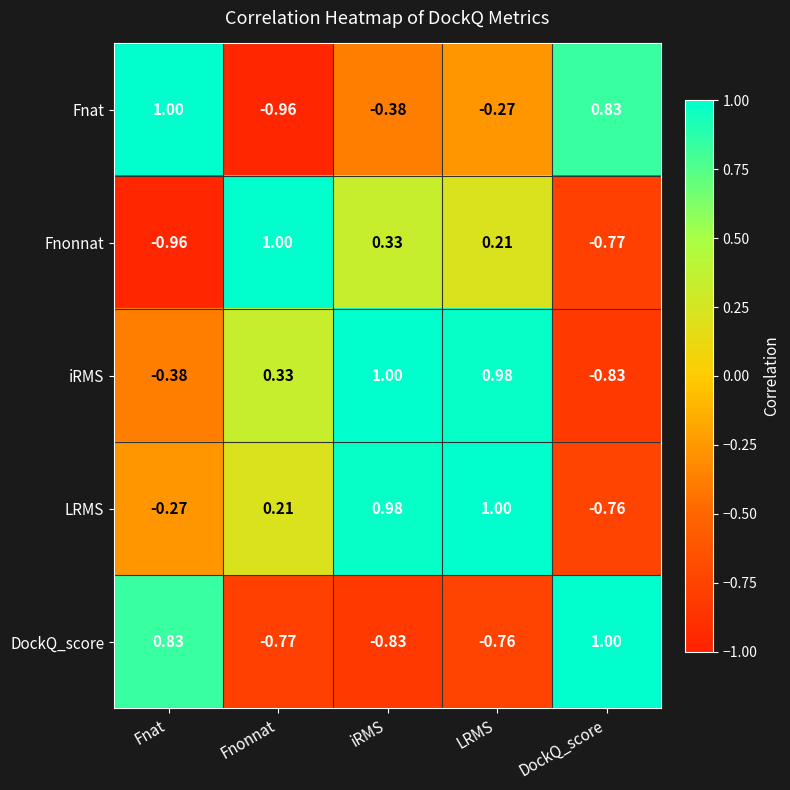

At Fnonnat, list the series in order from largest to smallest.

Fnonnat, iRMS, LRMS, DockQ_score, Fnat